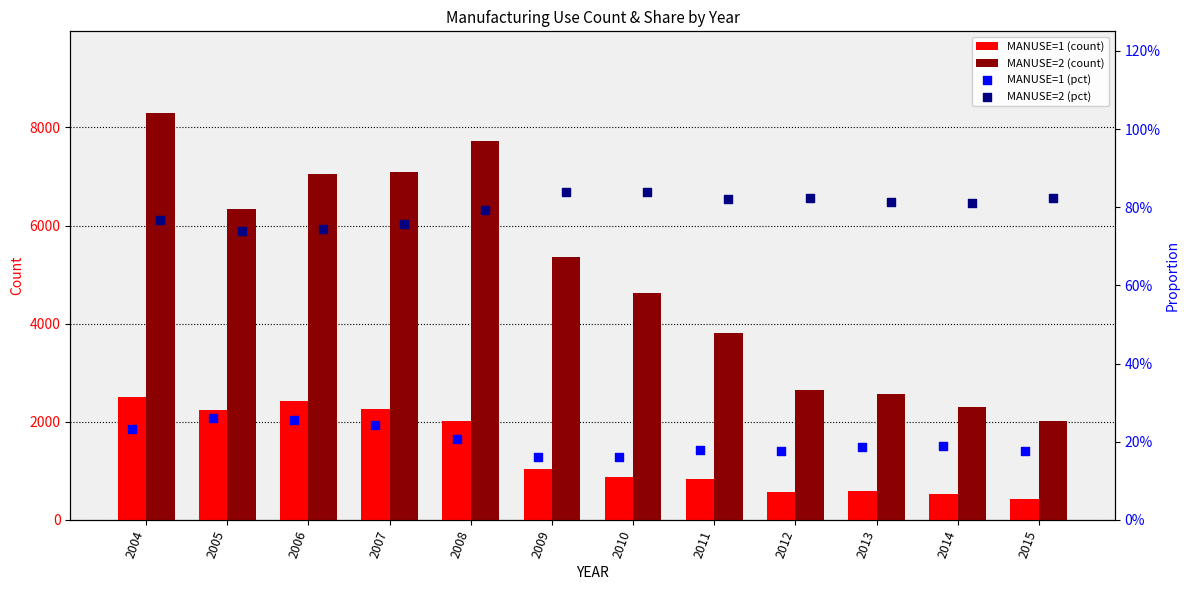

Is the value of MANUSE=2 (count) at 2005 greater than the value of MANUSE=1 (count) at 2008?

Yes